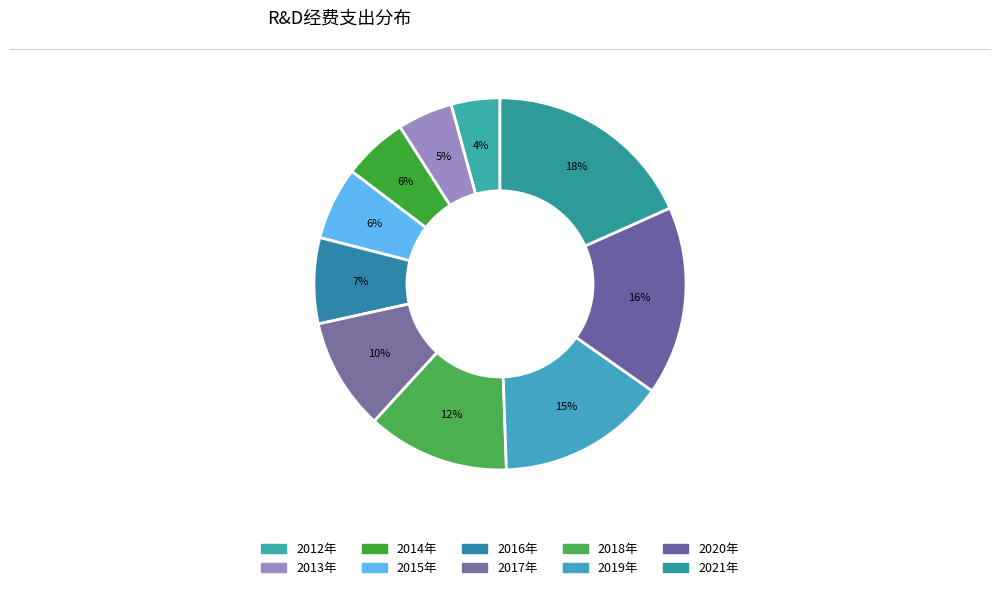

Is there a majority slice in this chart?

No